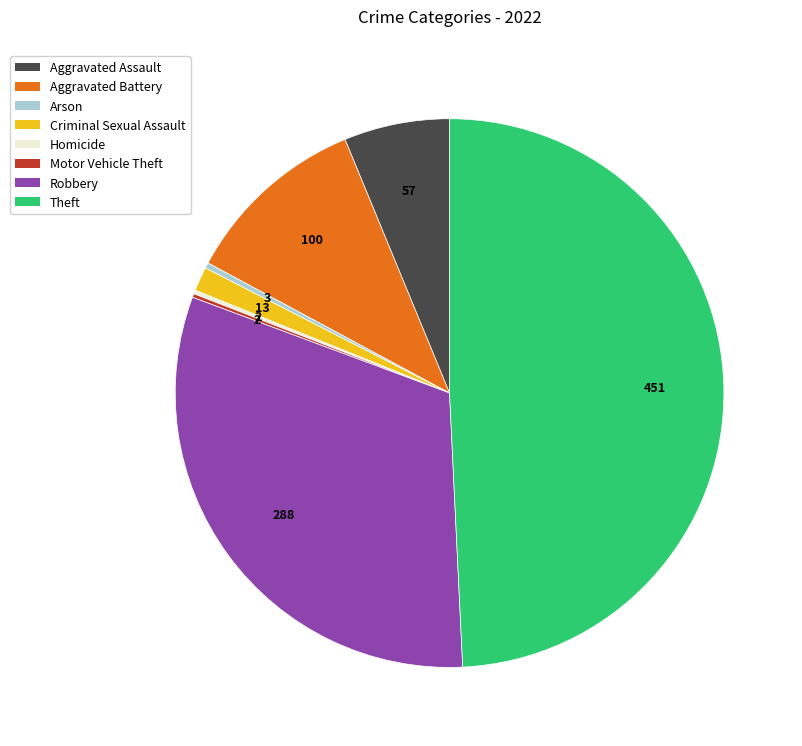

Which category has the biggest portion of the pie?

Theft